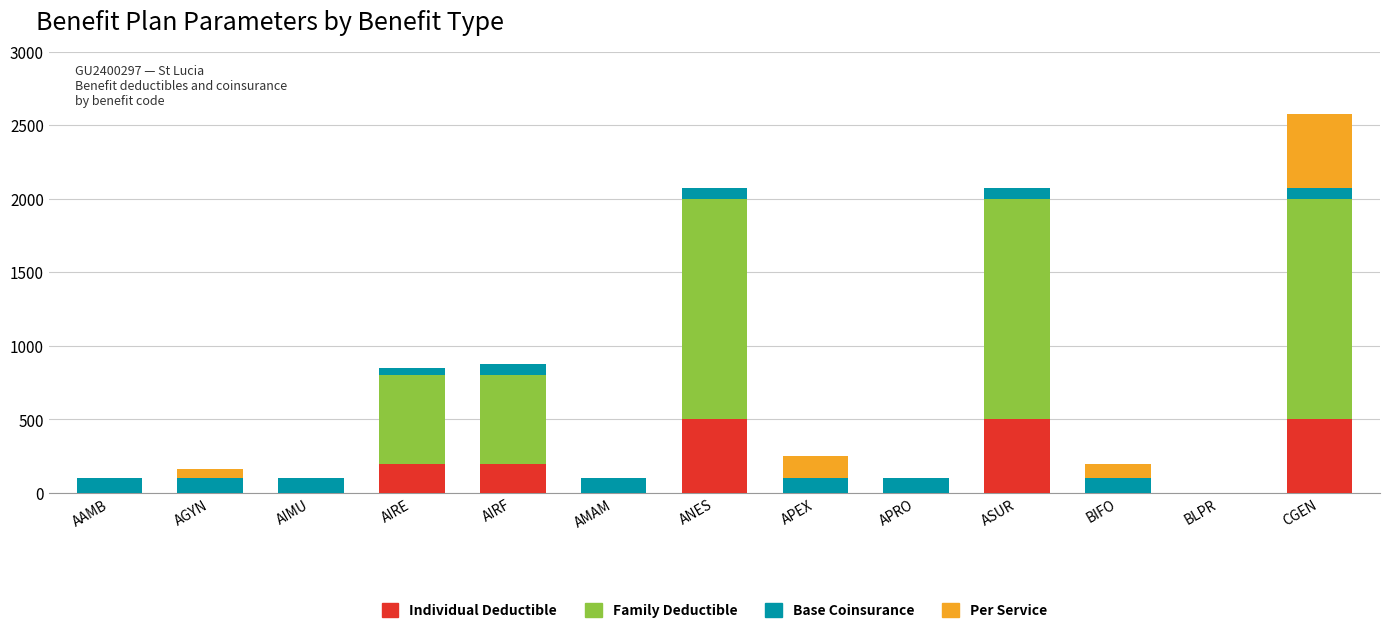

Count the number of data series in this chart.

4